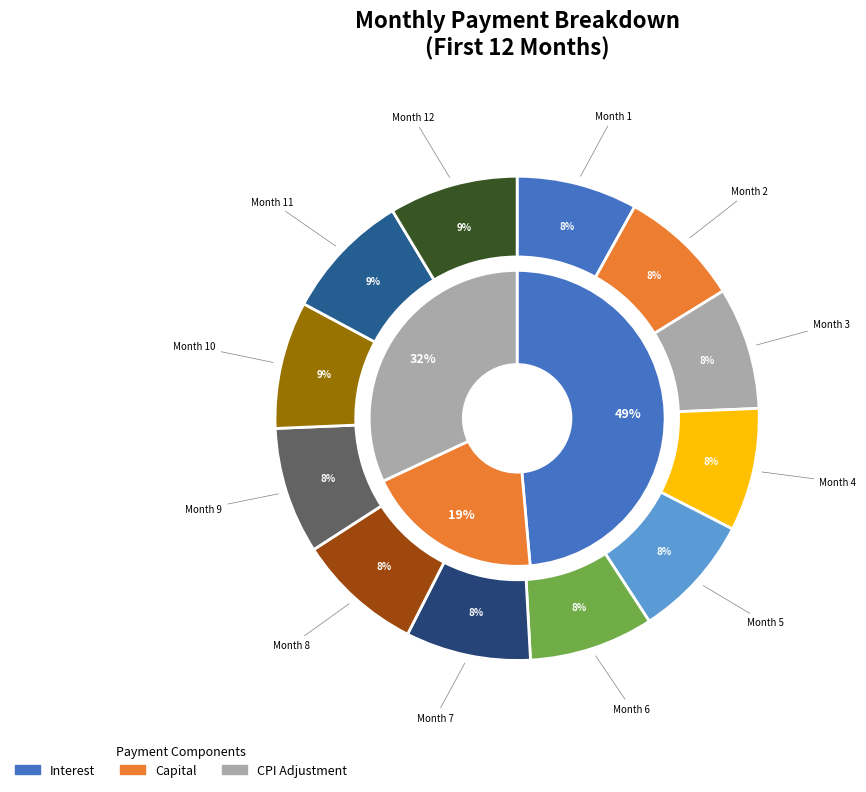

Between Month 2 and Month 5, which series saw the biggest shift?

capital